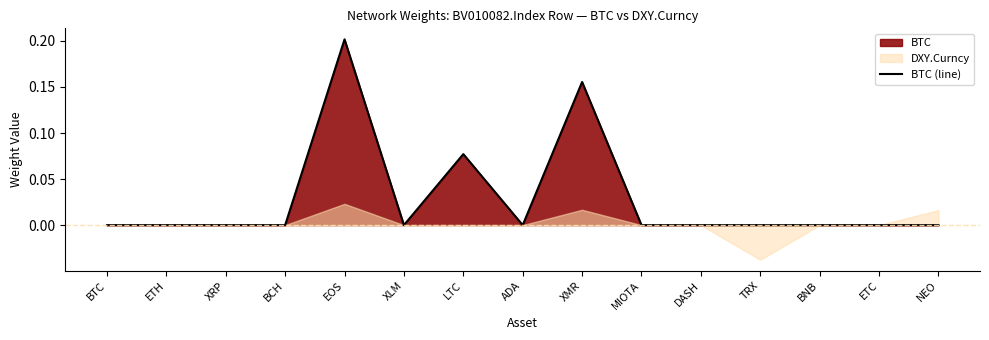

The chart shows a value of 0.0 at ETH. True or false?

True